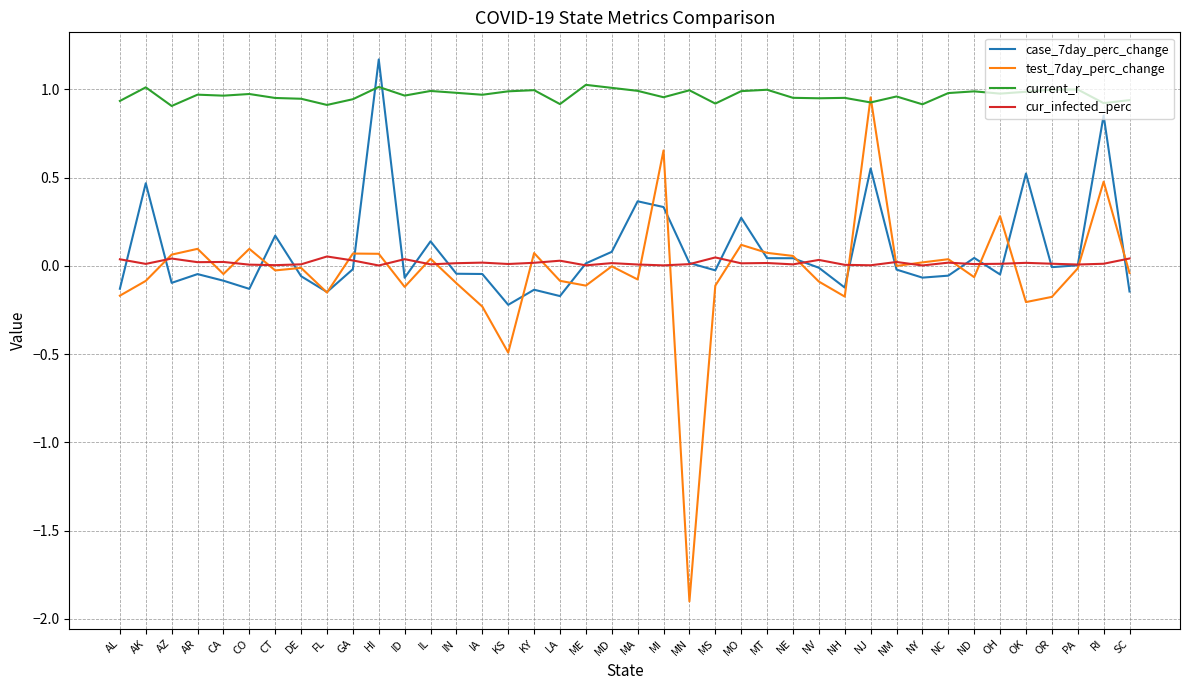

The value of test_7day_perc_change at LA is -0.1. True or false?

True